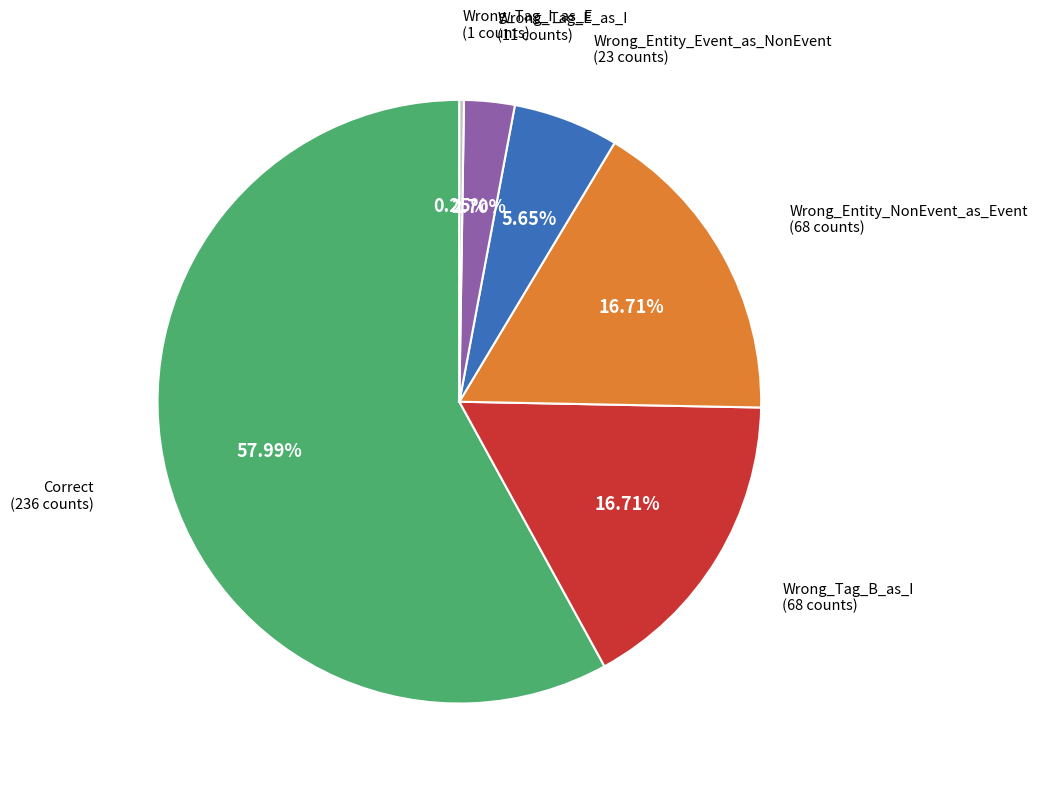

Is there a majority slice in this chart?

Yes